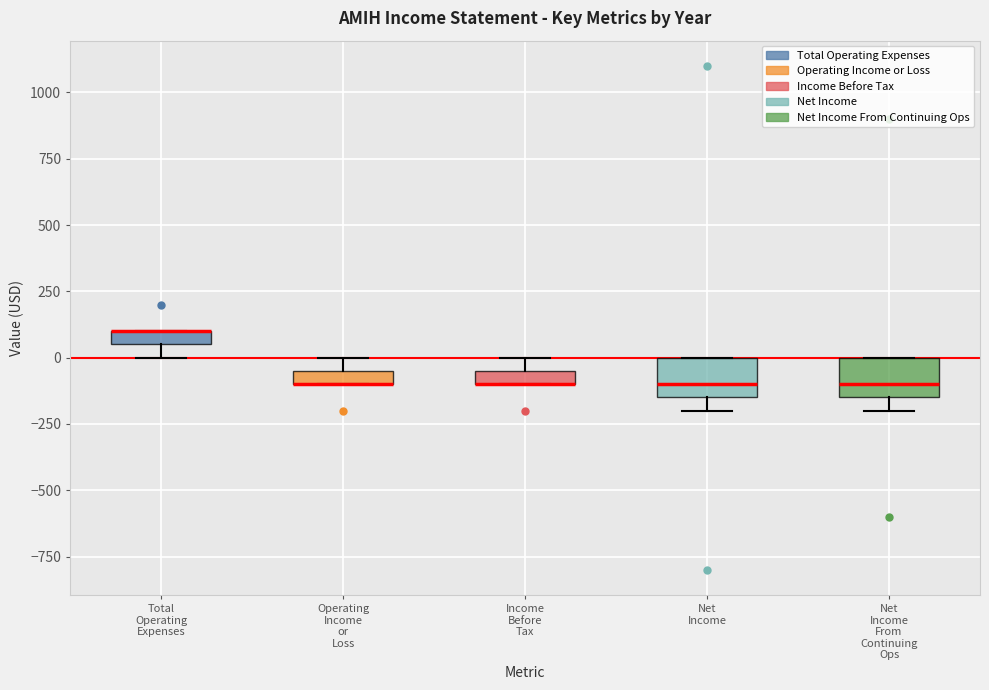

Where does the median line of the box for Net Income From Continuing Ops sit on the y-axis? The values are not printed on the chart, so give them approximately, as read against the axis.

-100